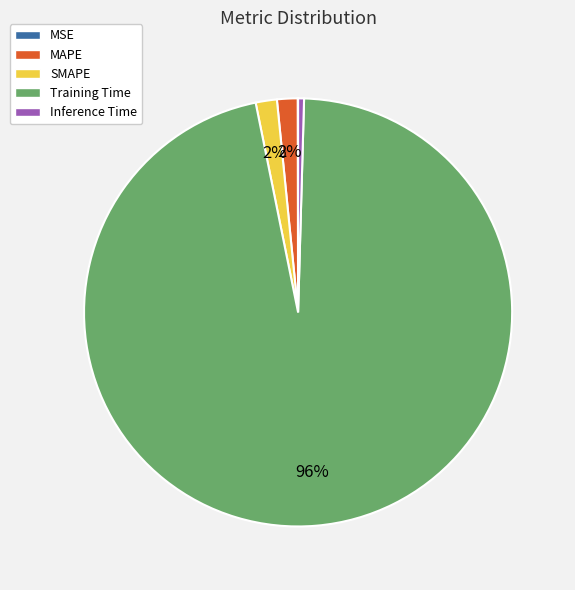

Is it true that Inference Time is 0% of the pie?

True